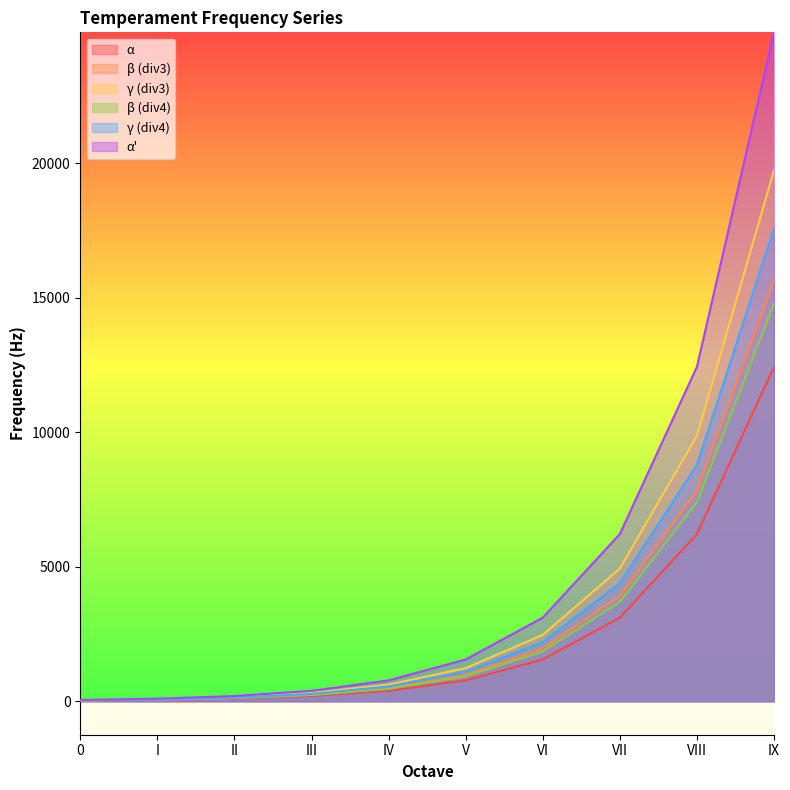

Reading left to right, transcribe all the data shown in this chart.

α: 24.3	48.5	97.1	194.2	388.4	776.7	1553.4	3106.9	6213.8	12427.6
β (div3): 34.3	68.7	137.3	274.6	549.2	1098.5	2196.9	4393.8	8787.6	17575.2
γ (div3): 30.6	61.2	122.3	244.7	489.3	978.6	1957.2	3914.4	7828.9	15657.8
β (div4): 28.9	57.7	115.5	230.9	461.8	923.7	1847.4	3694.7	7389.5	14779.0
γ (div4): 38.5	77.1	154.1	308.2	616.5	1233.0	2465.9	4931.9	9863.8	19727.5
α': 48.5	97.1	194.2	388.4	776.7	1553.4	3106.9	6213.8	12427.6	24855.1